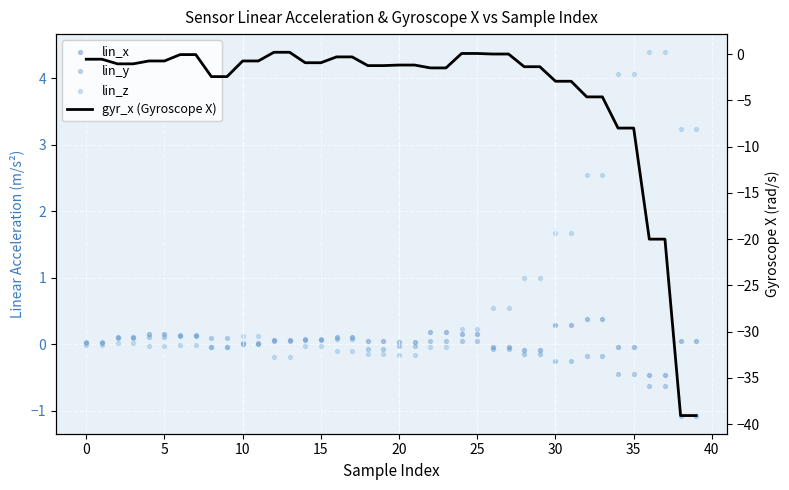

What are all the series names shown in the legend?

lin_x, lin_y, lin_z, gyr_x (Gyroscope X)